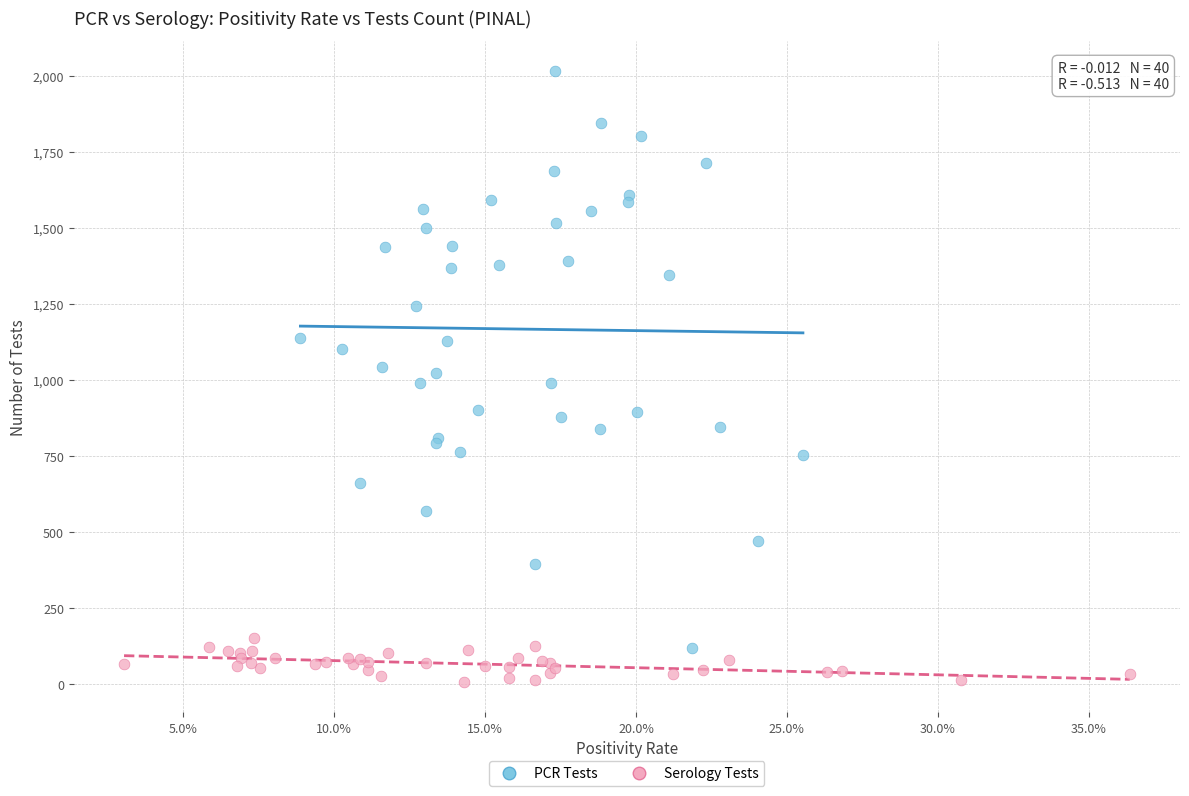

Which series contains the lowest Y value?

Serology Tests